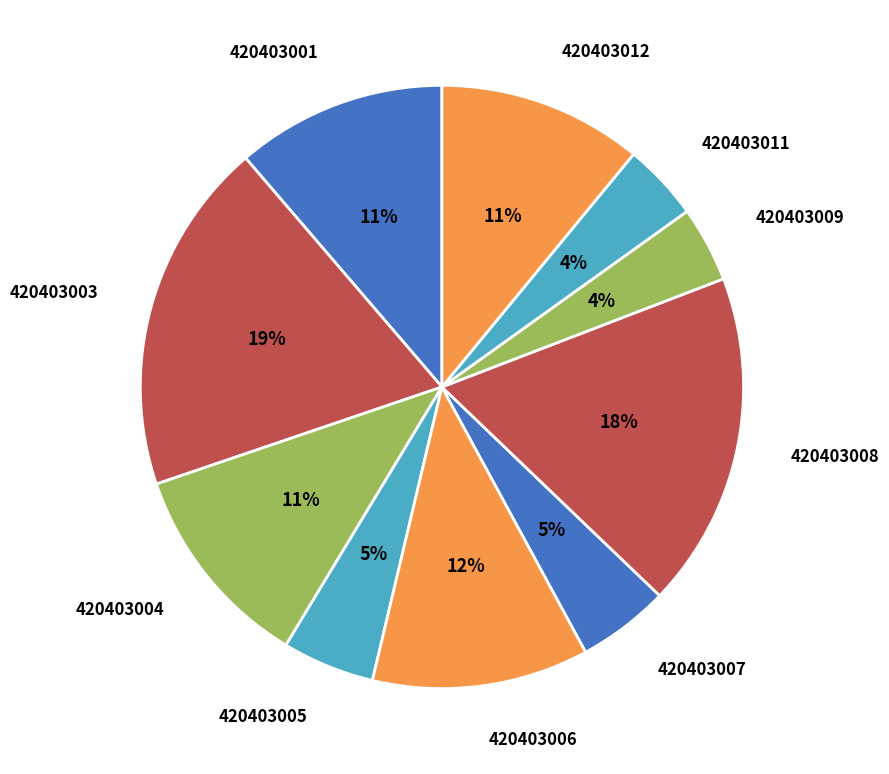

Which slice is the largest?

420403003